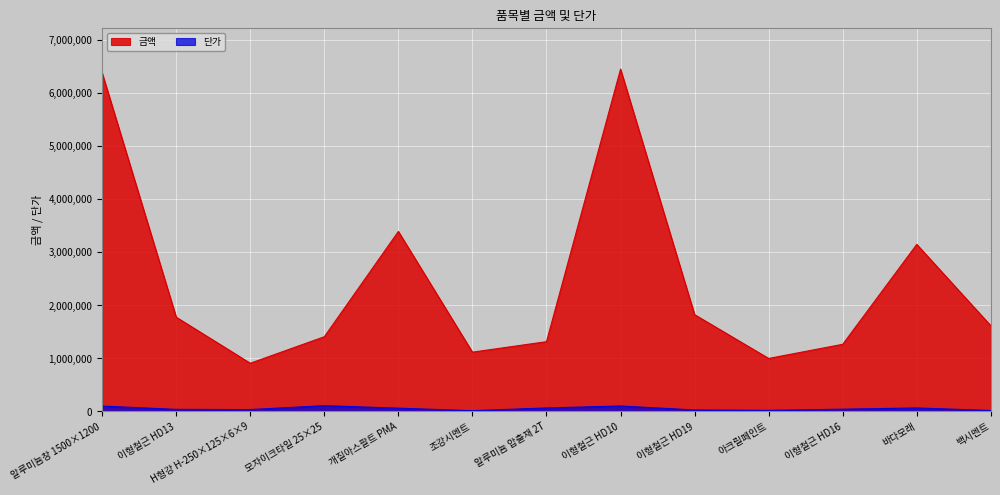

At which label is 단가 closest to 61029?

개질아스팔트 PMA